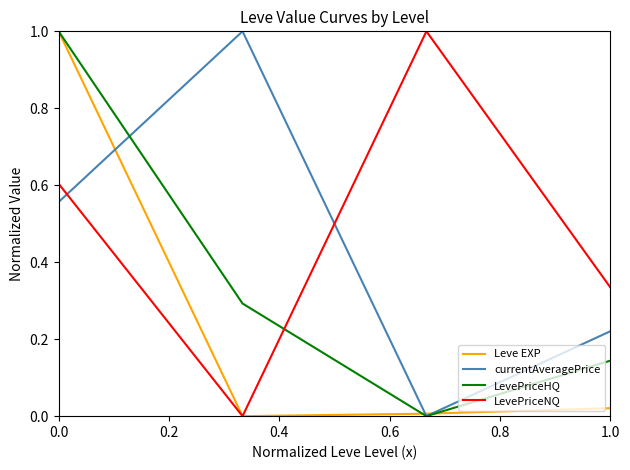

Rank the series by their average value, from highest to lowest.

LevePriceNQ, currentAveragePrice, LevePriceHQ, Leve EXP